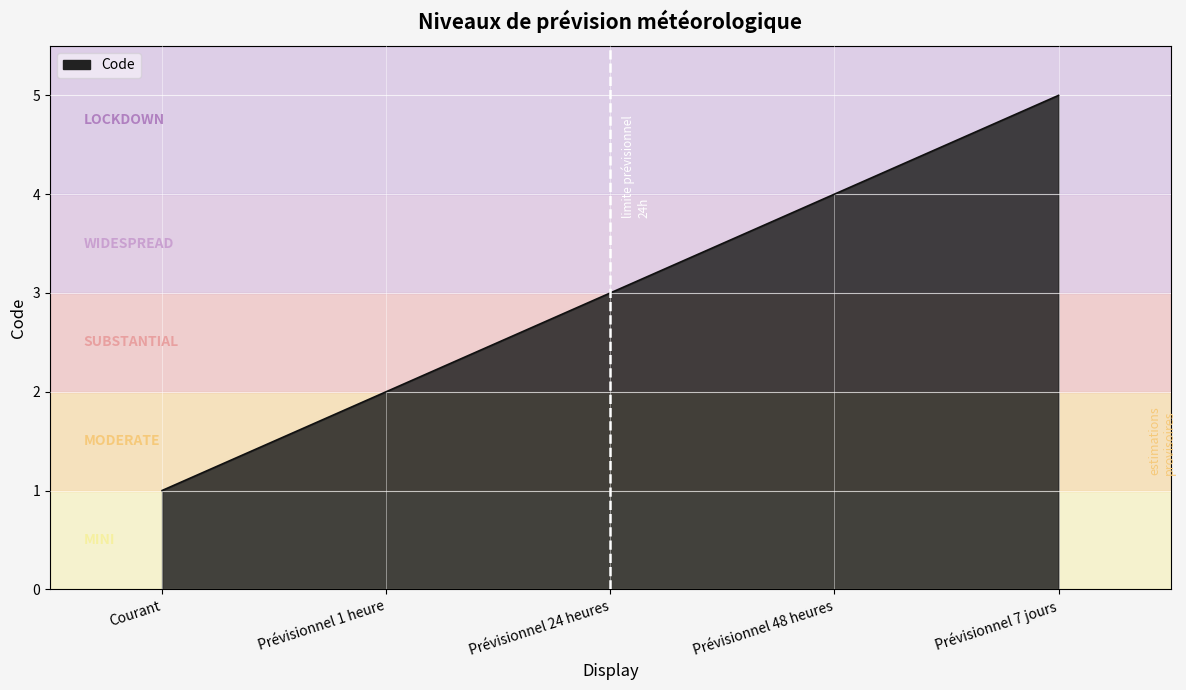

List the labels in order of value, largest first.

Prévisionnel 7 jours, Prévisionnel 48 heures, Prévisionnel 24 heures, Prévisionnel 1 heure, Courant